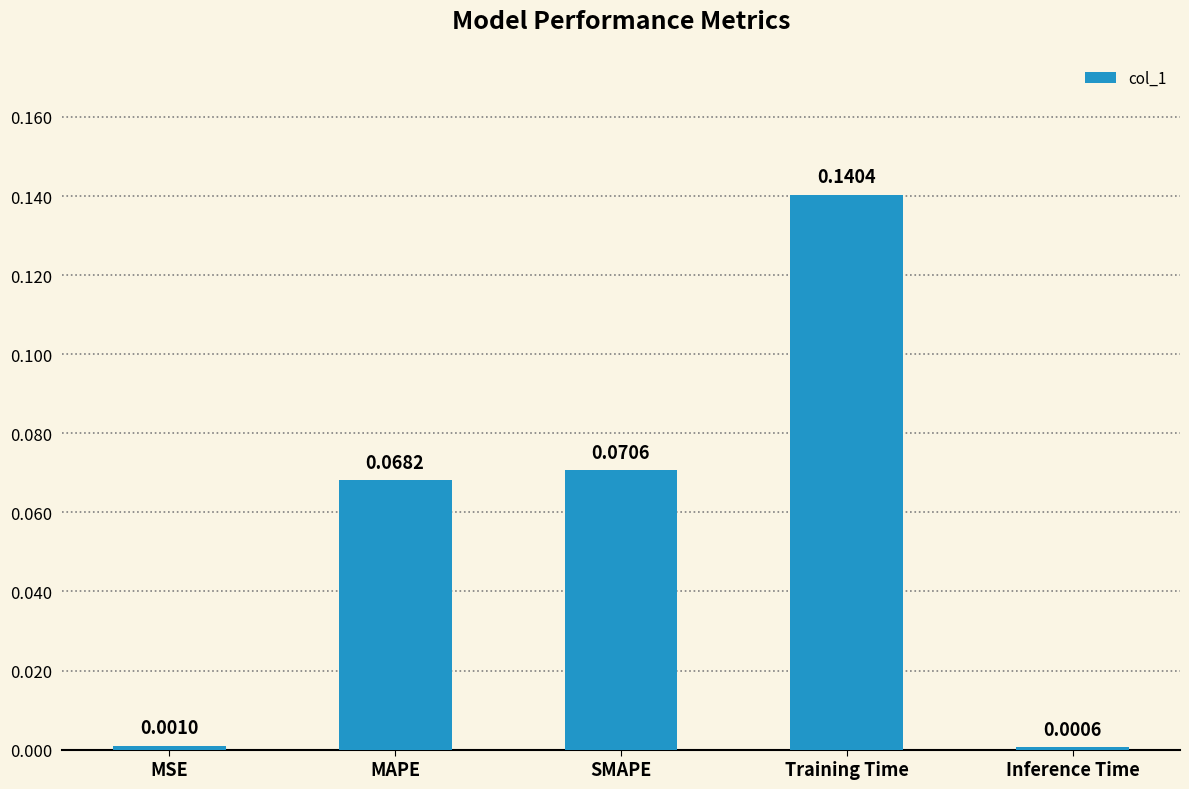

What is the label of the 3rd bar from the right?

SMAPE